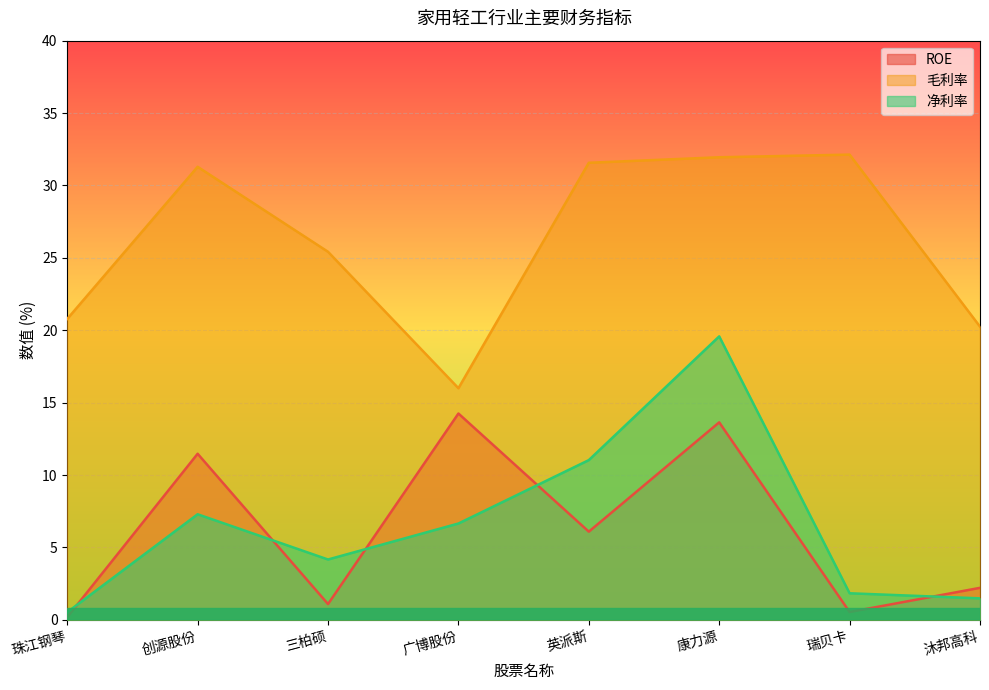

True or false: 毛利率 and ROE cross at least once.

False